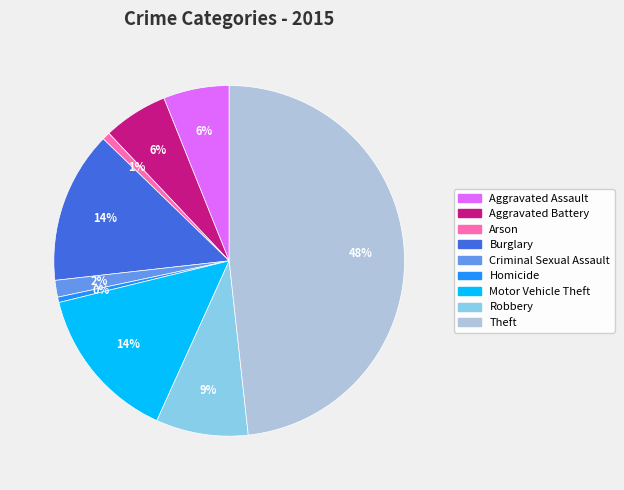

Which slice is the largest?

Theft